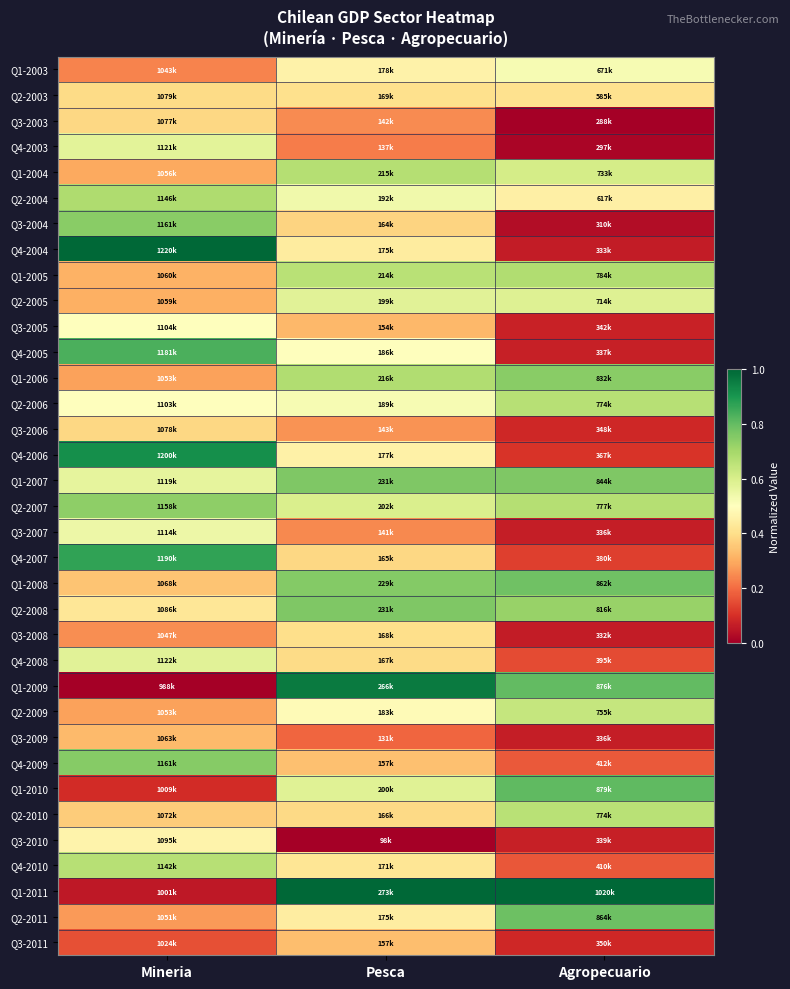

What is the greatest value displayed?

1.0